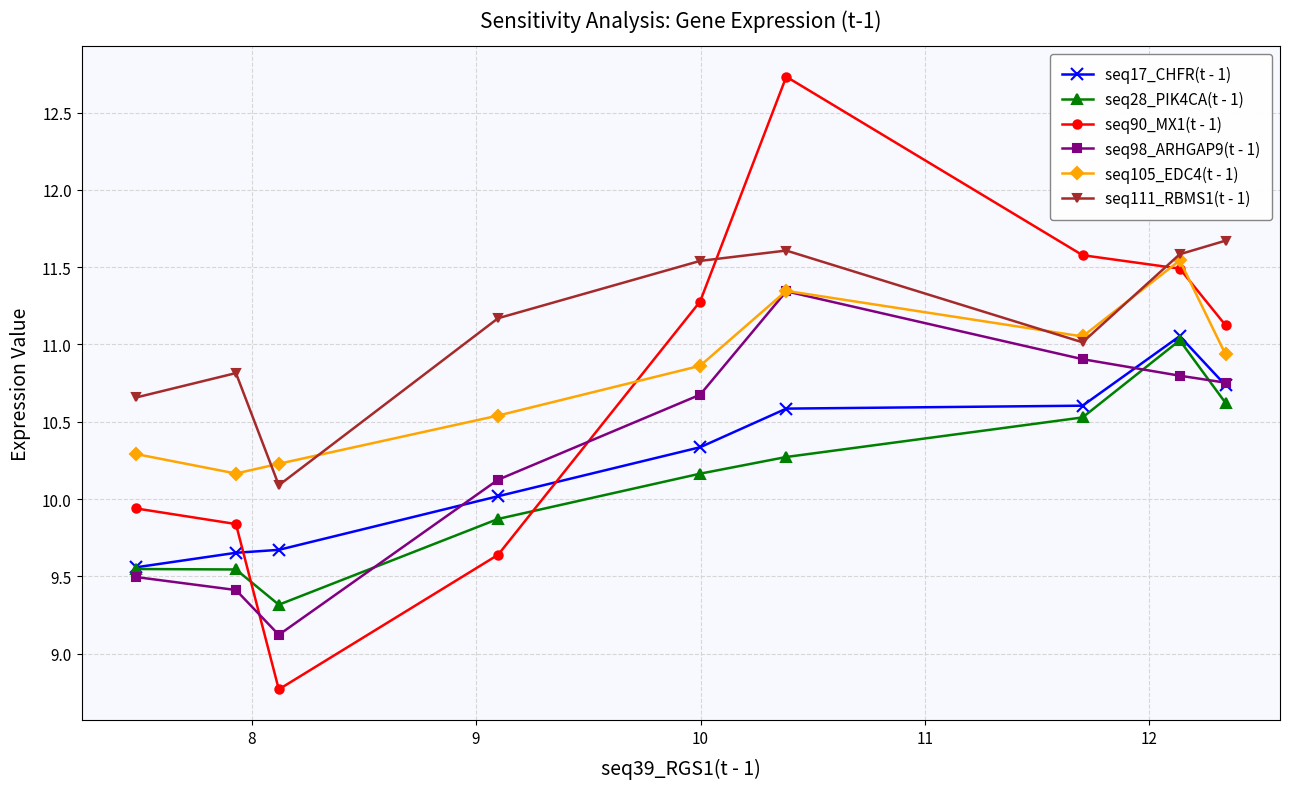

Which series has the largest total across all categories?

seq111_RBMS1(t - 1)